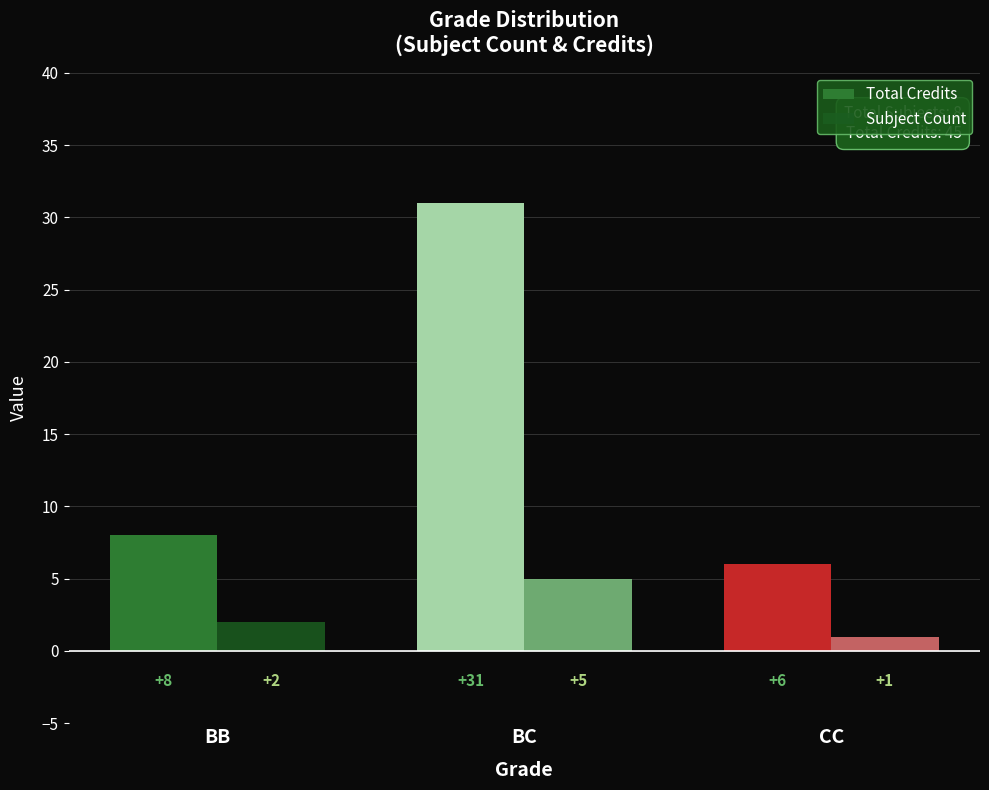

What is the difference between the highest and lowest values at BB?

6